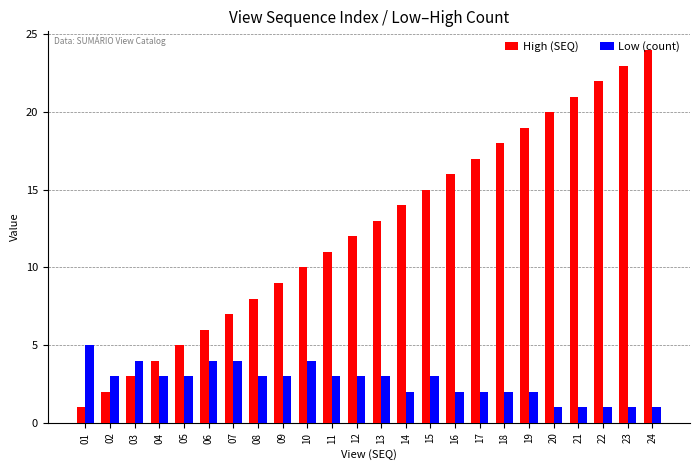

What is the minimum value for Low (count)?

1